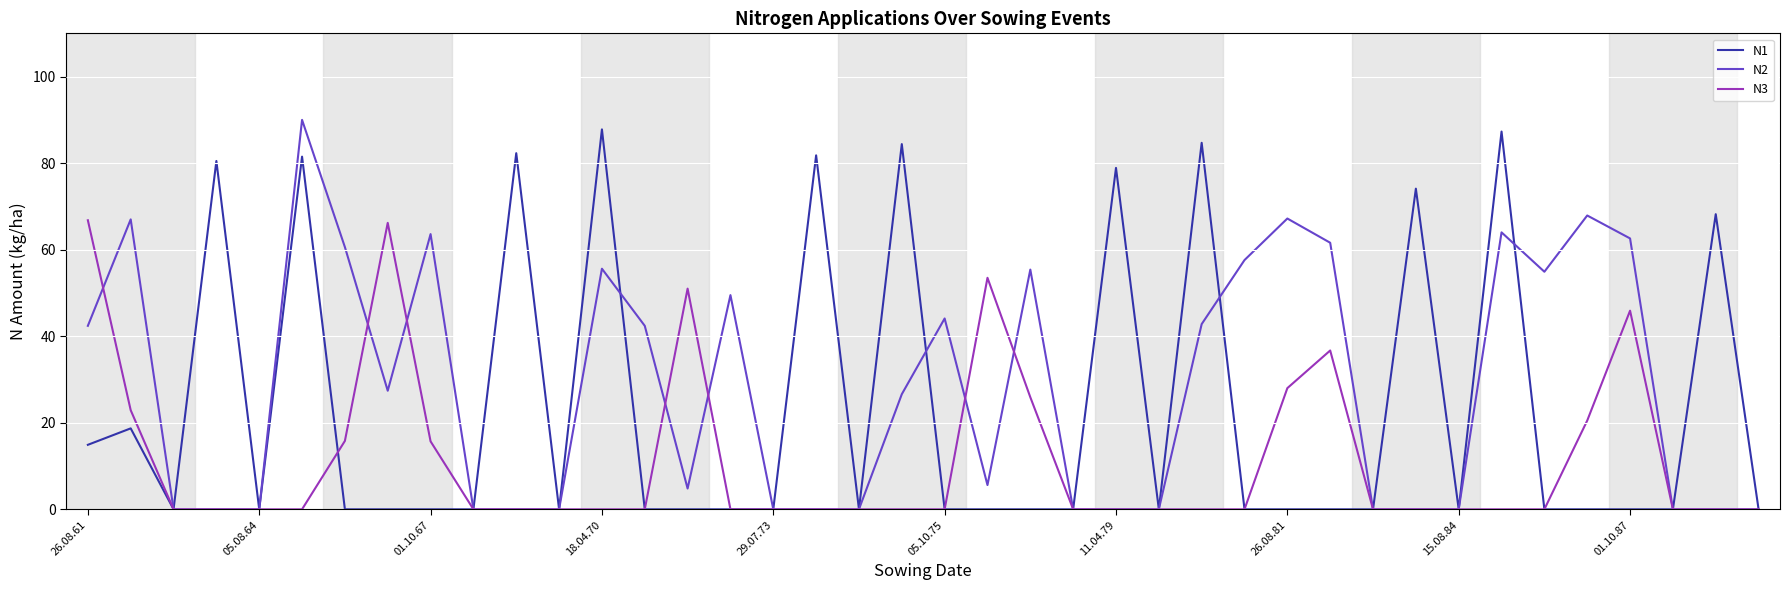

Rank the series by their average value, from lowest to highest.

N3, N1, N2